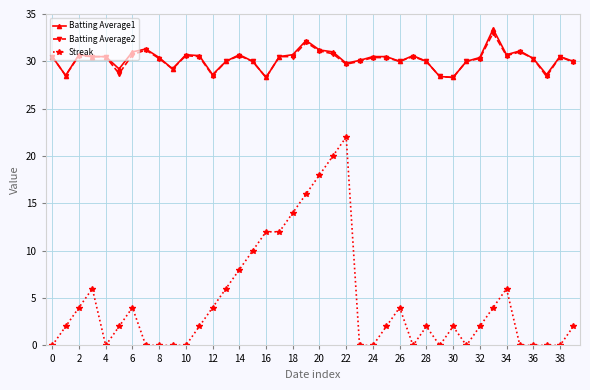

Does the chart display data point markers on the line(s)?

Yes